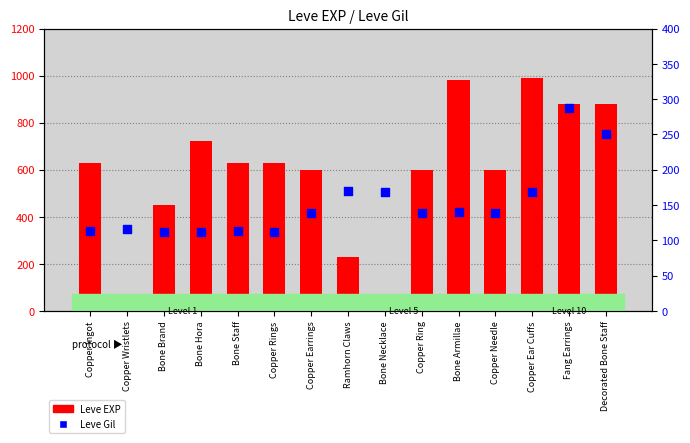

At how many categories does at least one series exceed 539?

11